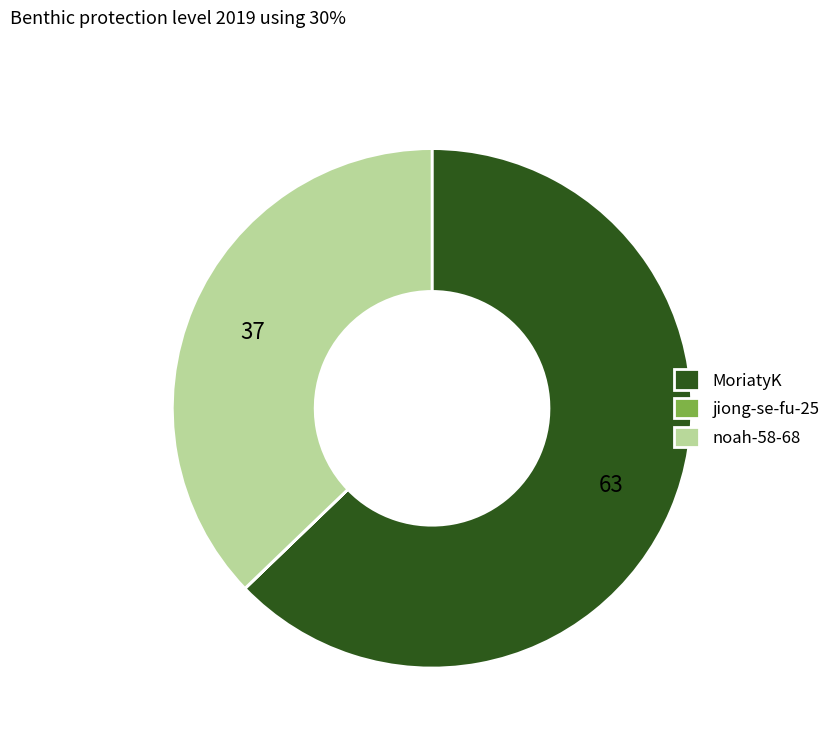

Which slice is the largest?

MoriatyK